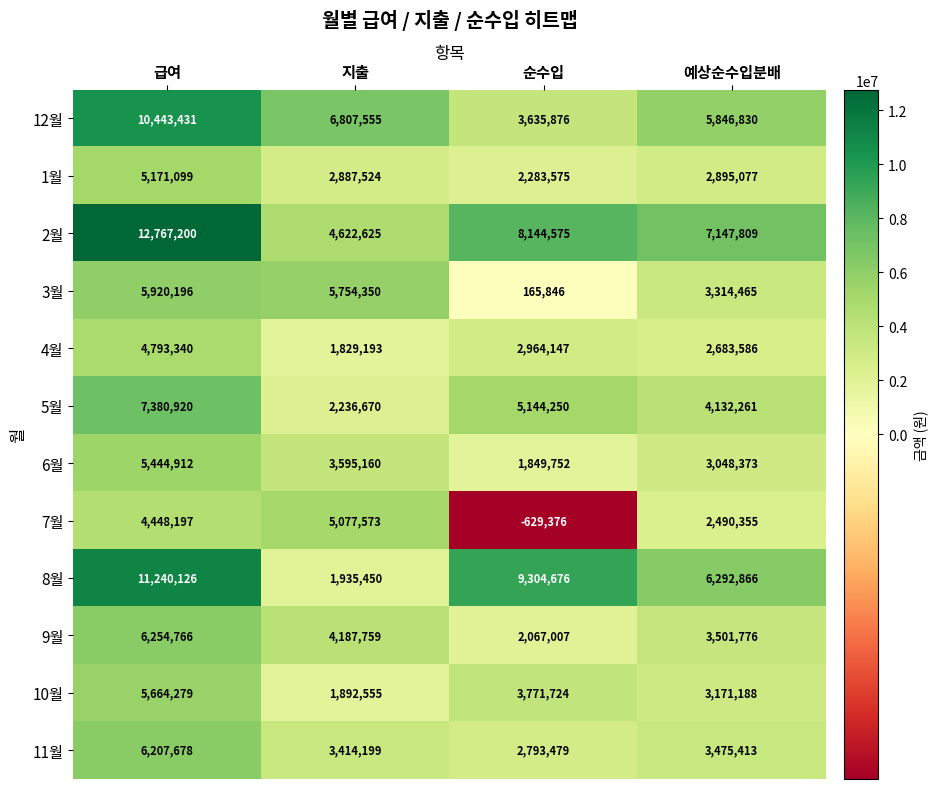

How many categories are shown in the chart?

4